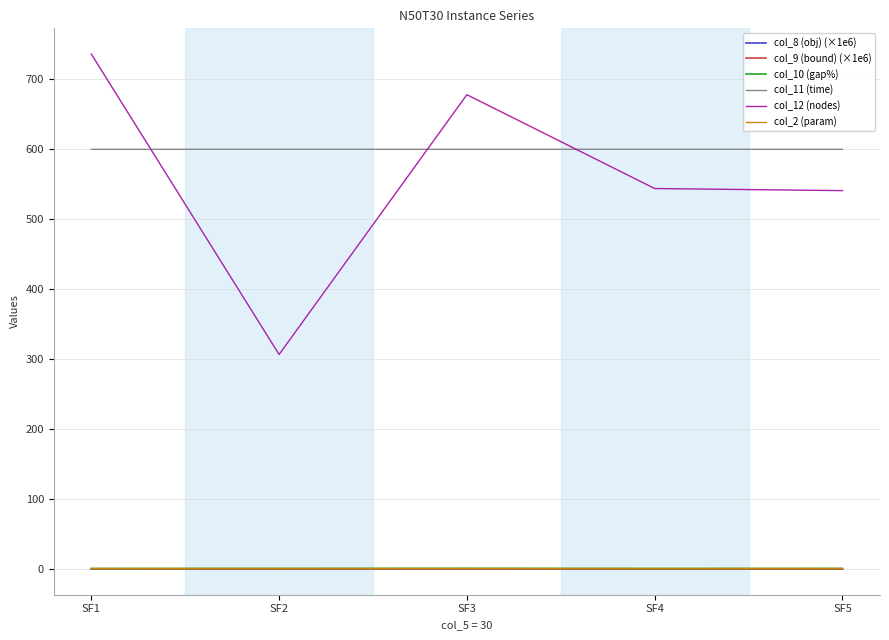

The value of col_11 (time) at SF4 is 306.7. True or false?

False